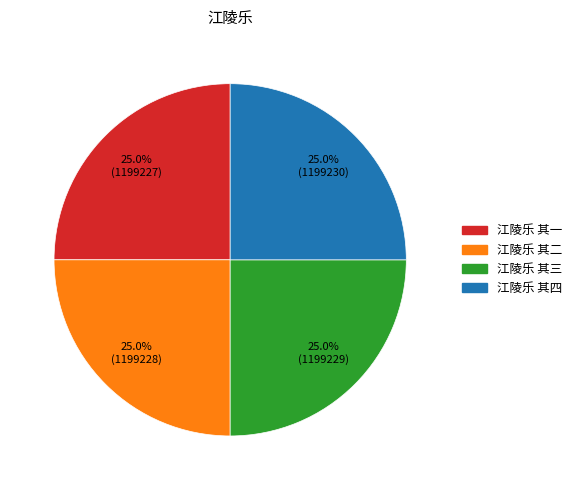

Does 江陵乐 其四 account for over 50% of the chart?

No